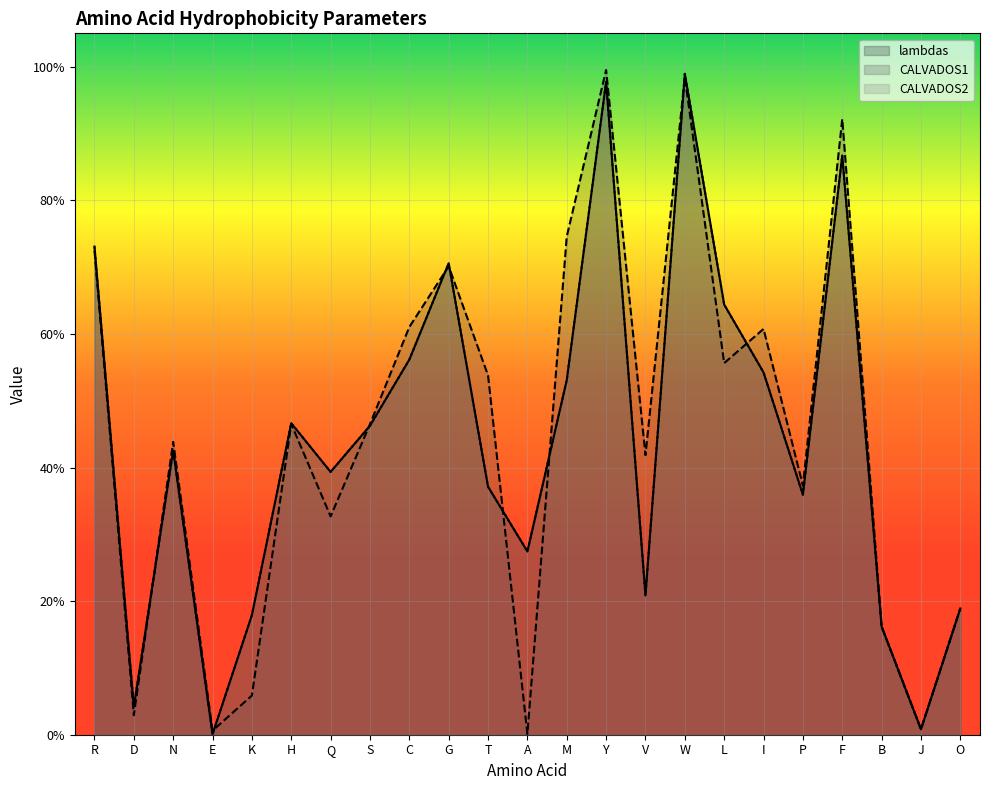

What position from the left is Y?

14